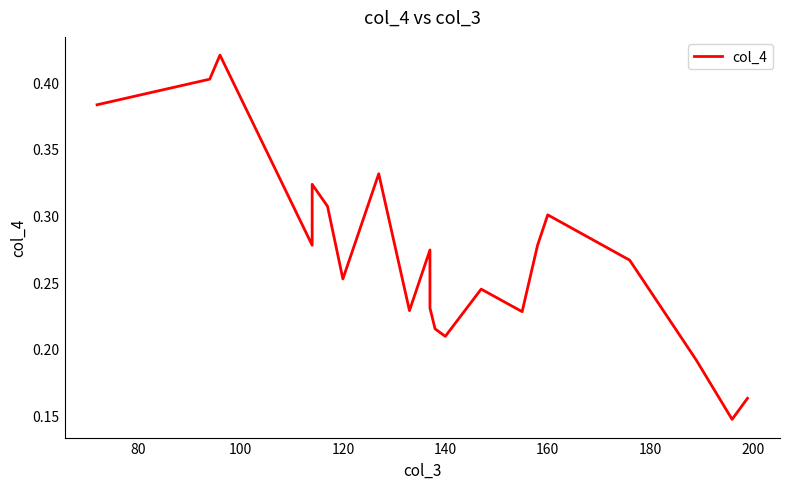

Does the chart have visible grid lines?

No